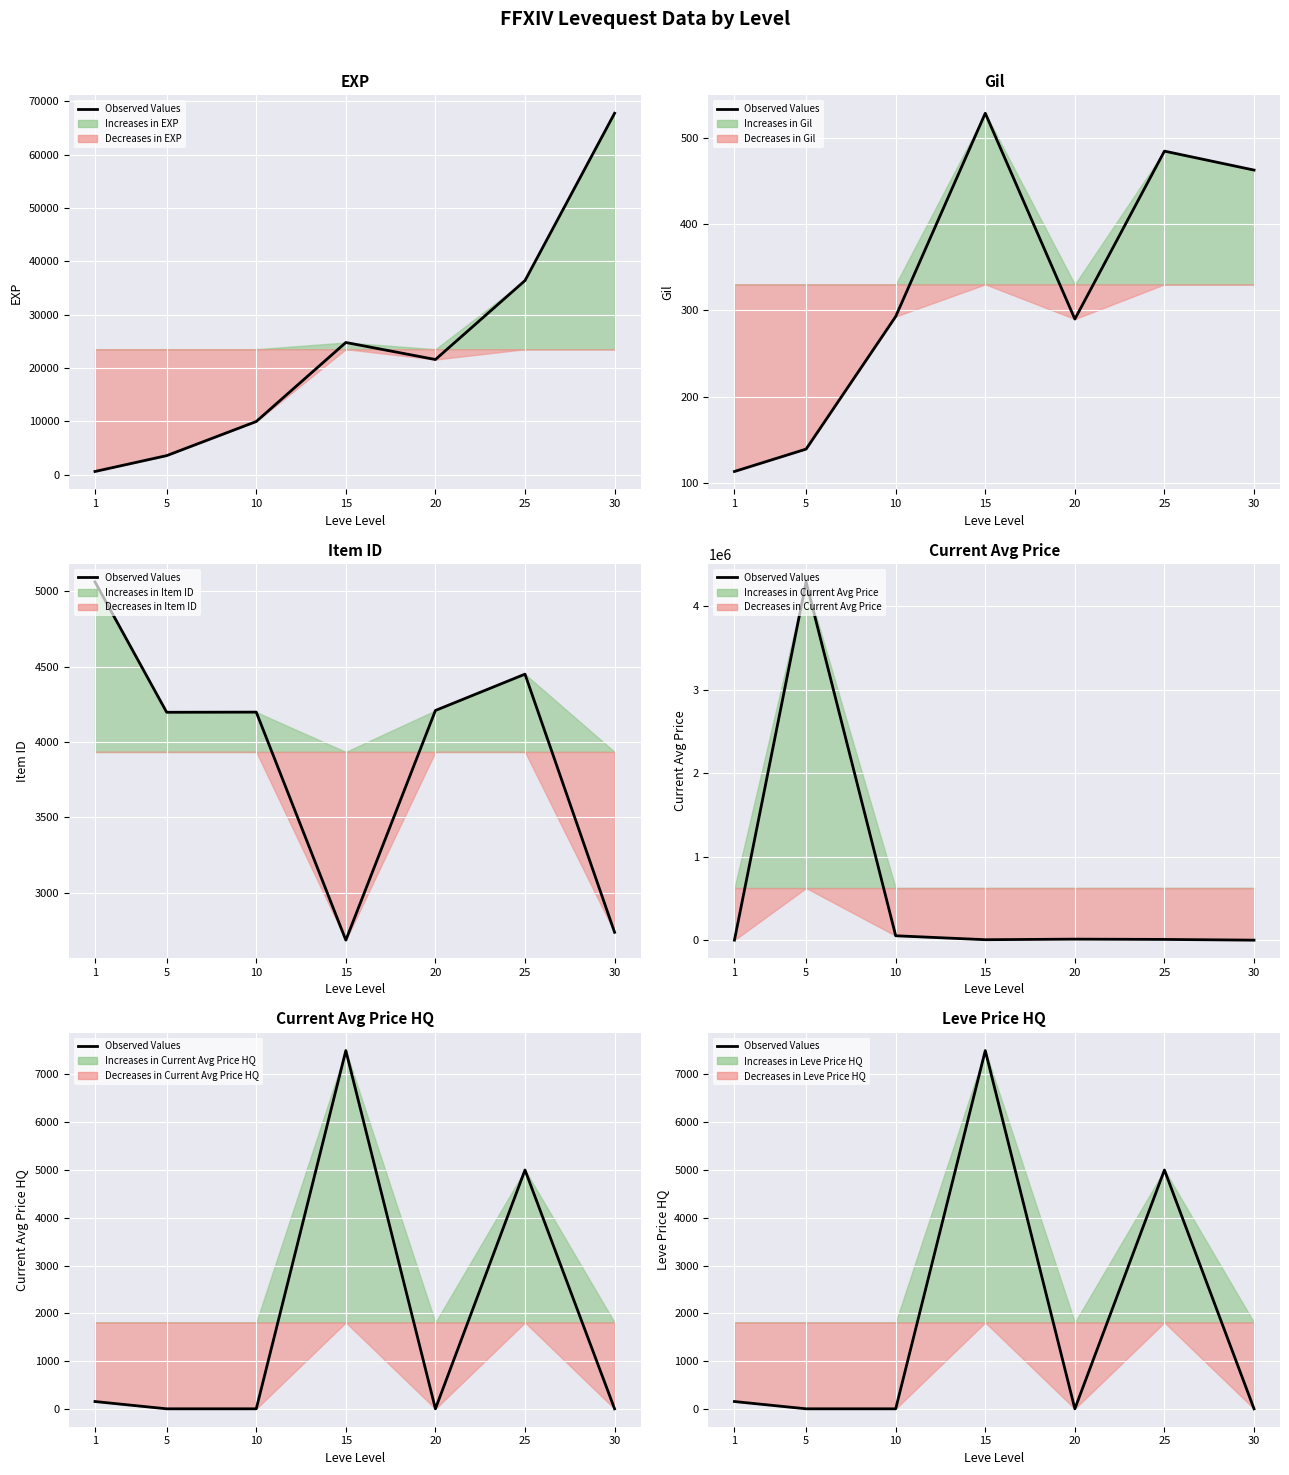

How many points are higher than both their immediate neighbors (excluding endpoints)?

2